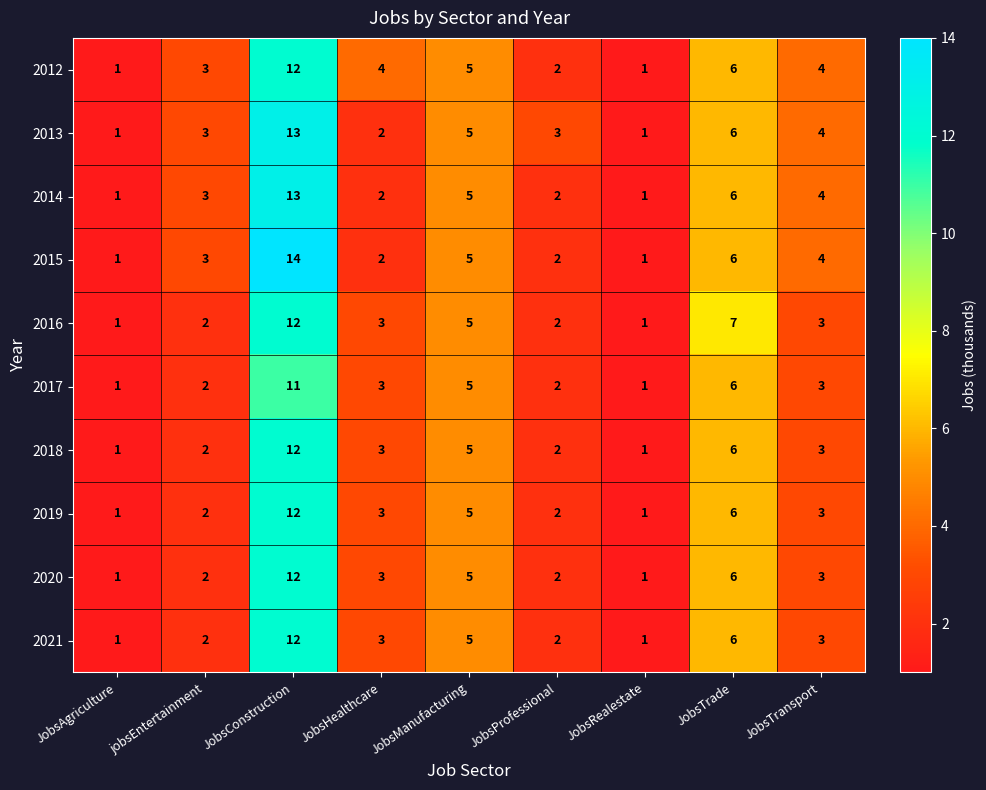

What is the total value across all series at JobsHealthcare?

28